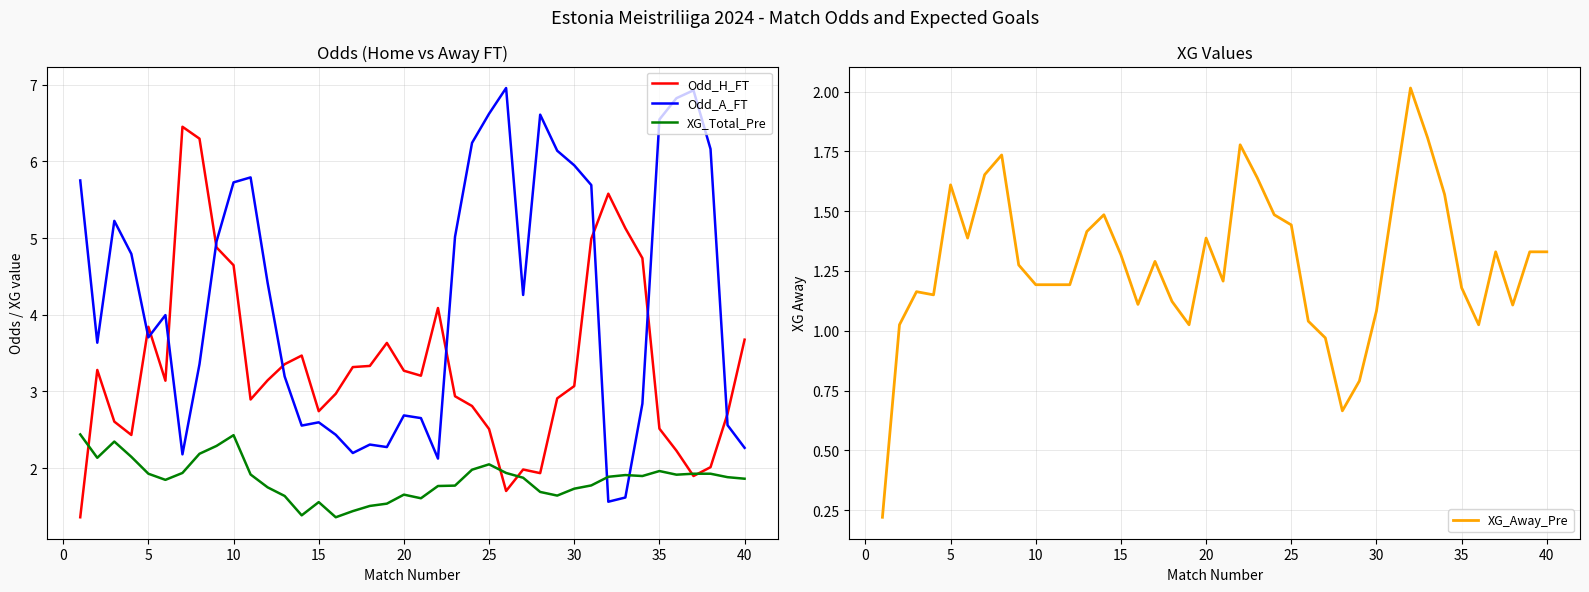

How many distinct data groups are displayed?

4